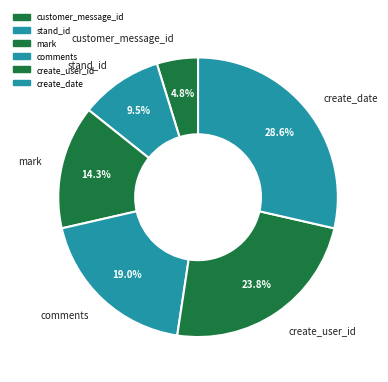

Which category has the biggest portion of the pie?

create_date